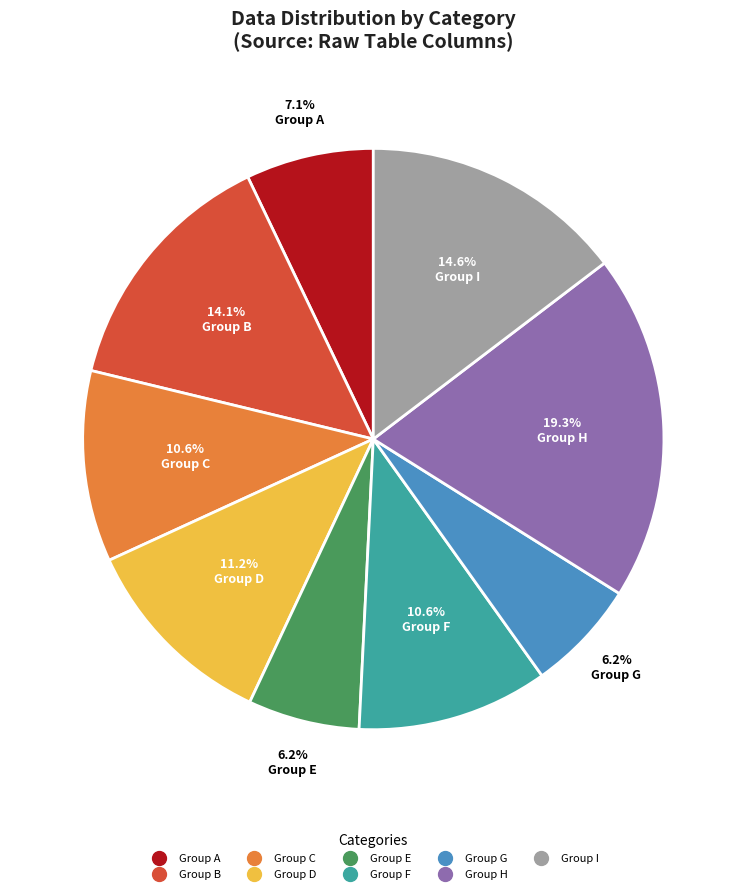

Does any single category account for the majority?

No